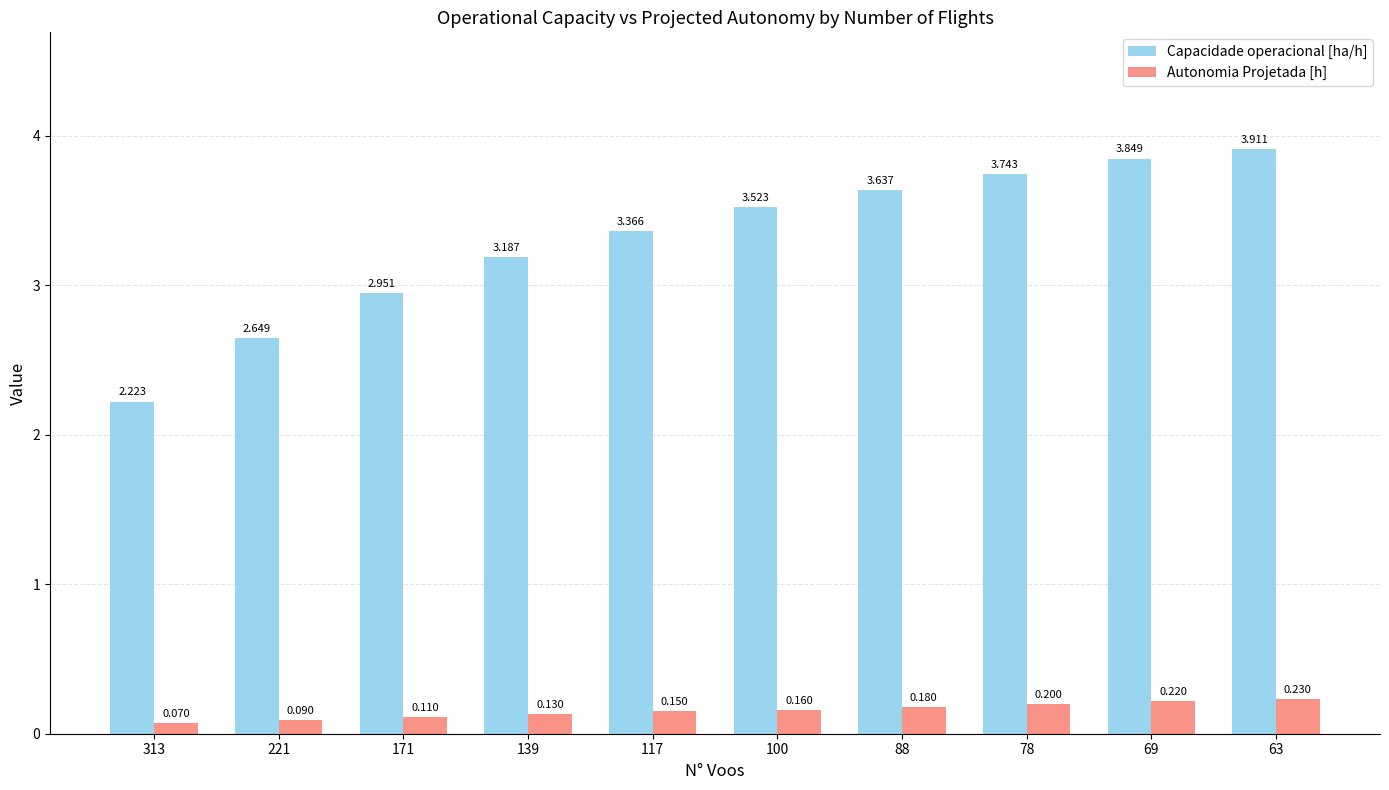

How many series are shown in this chart?

2